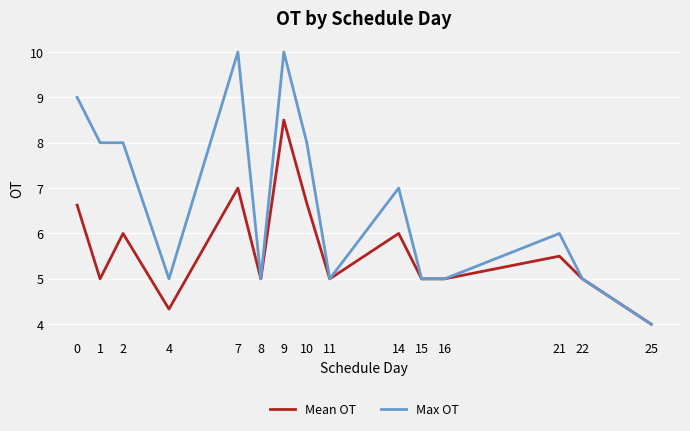

What is the minimum value shown in the chart?

4.0